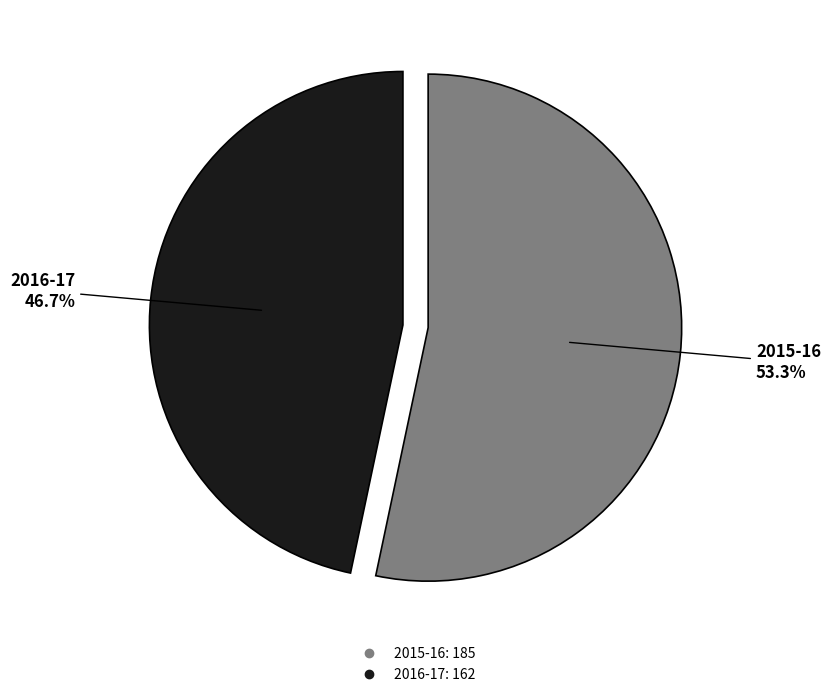

Which slice is the largest?

2015-16